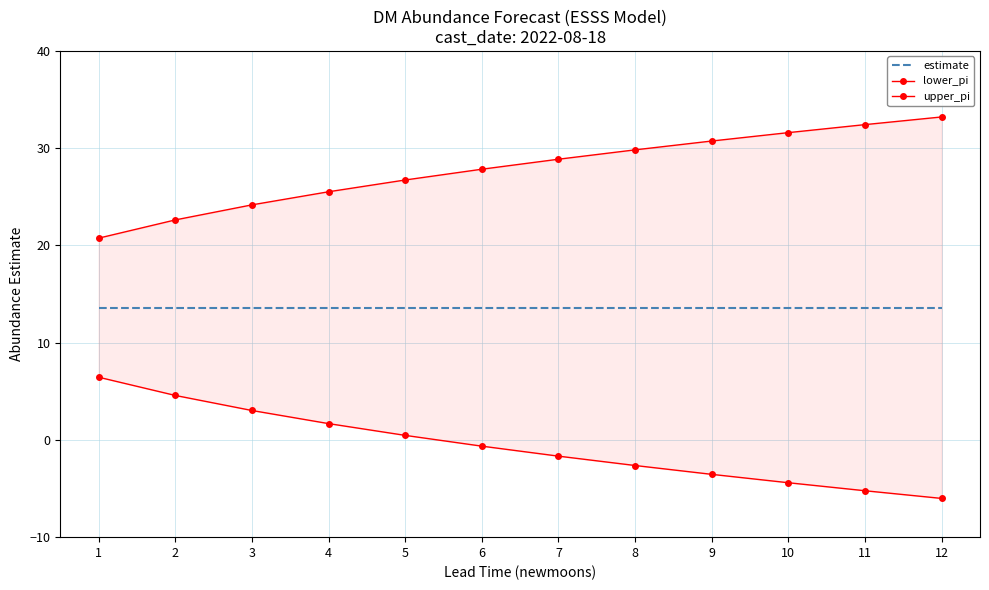

True or false: upper_pi and lower_pi intersect in this chart.

False